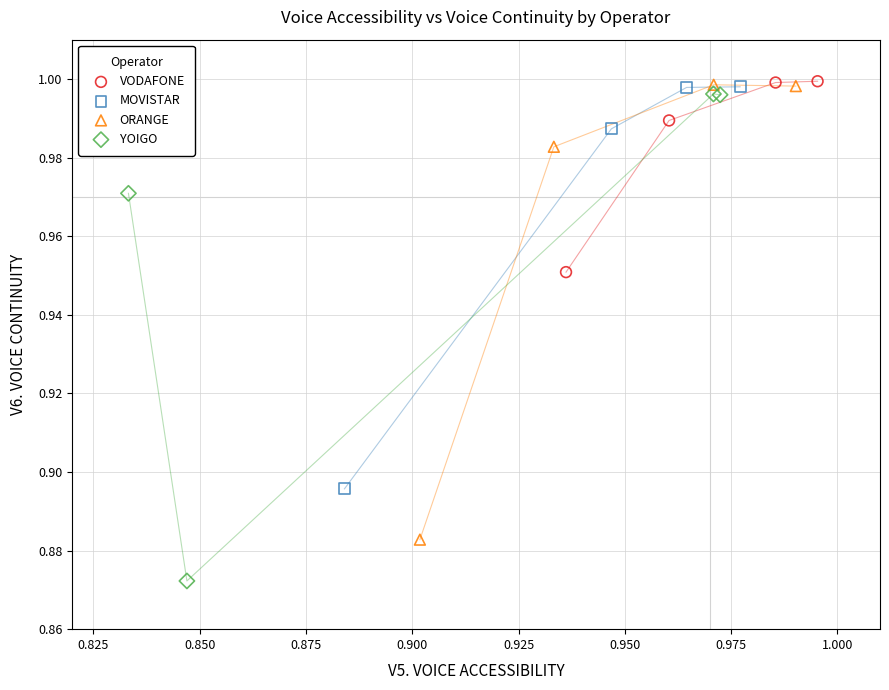

Which series has the widest spread of Y values?

YOIGO